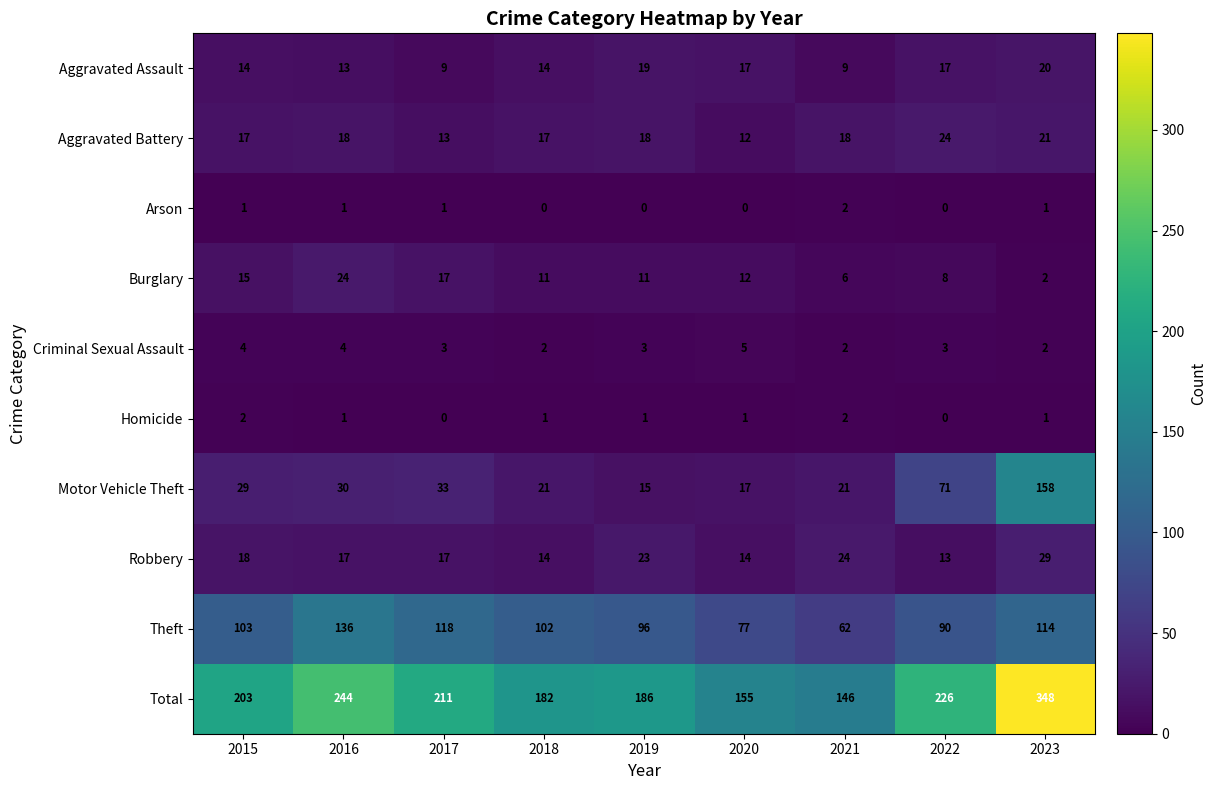

At which label is Burglary closest to 13?

2020